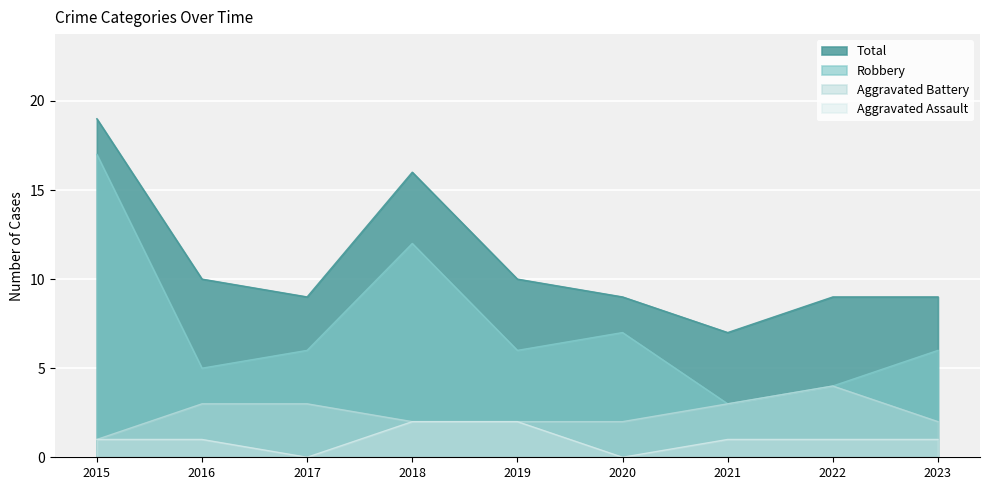

True or false: Total and Aggravated Battery intersect in this chart.

False